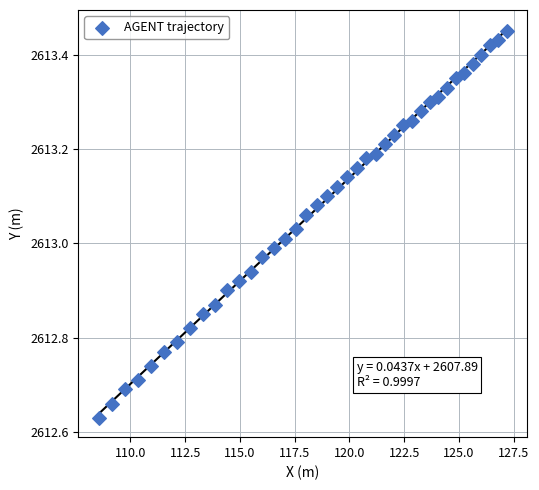

What is the range of Y values (max minus min)?

0.8